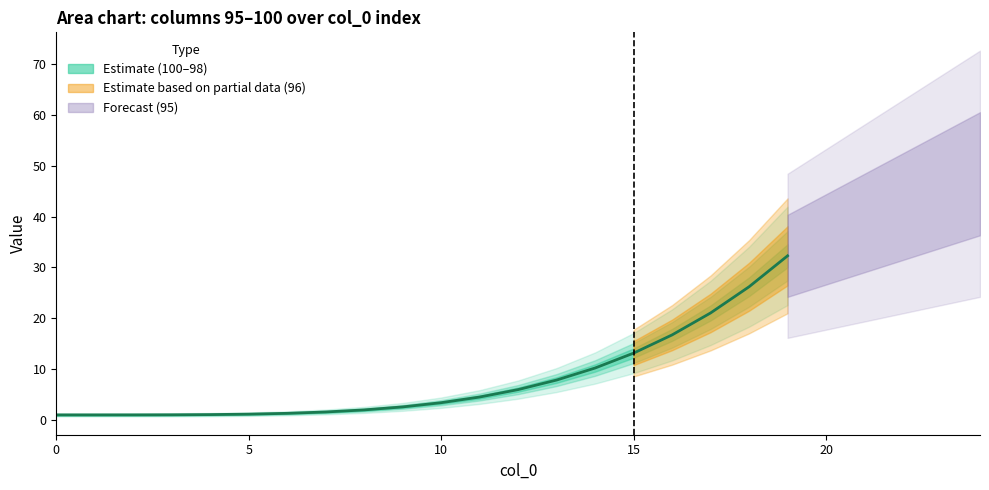

What is the minimum value for 97?

1.0